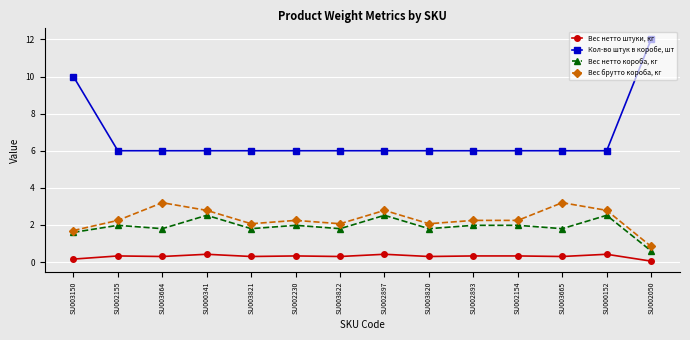

What is the sum of all Вес брутто короба, кг values?

32.5